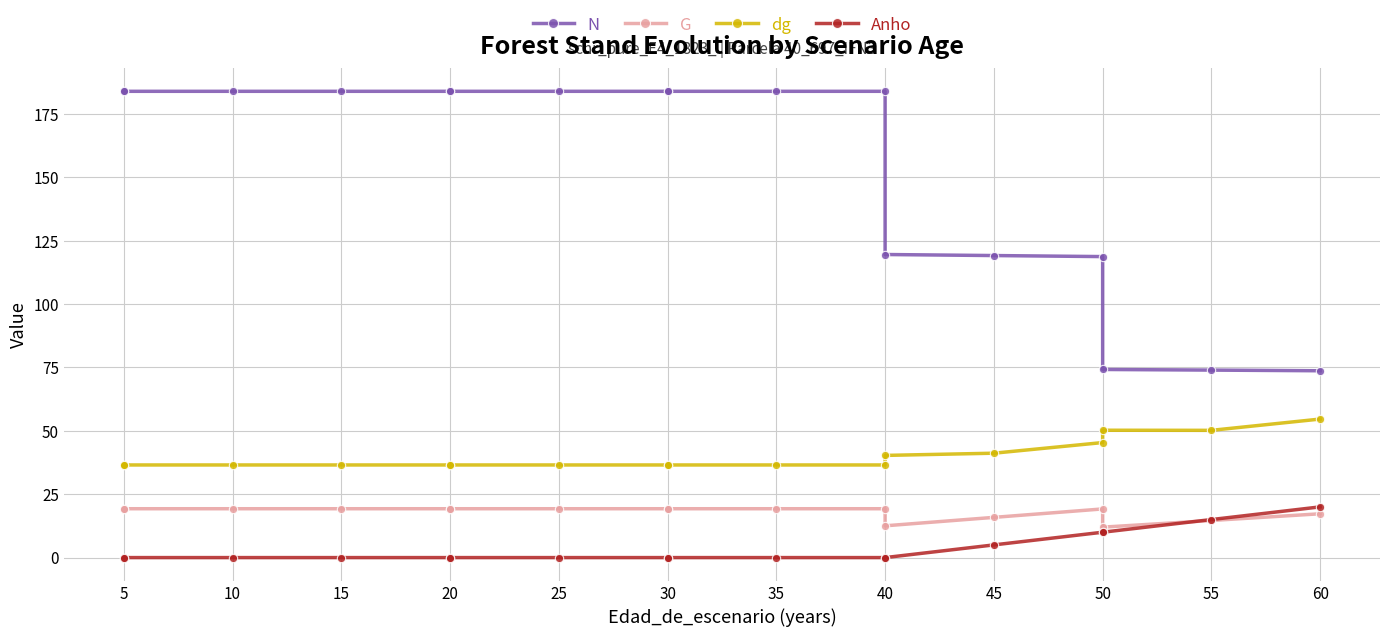

Which category has the highest value in the G series?

5